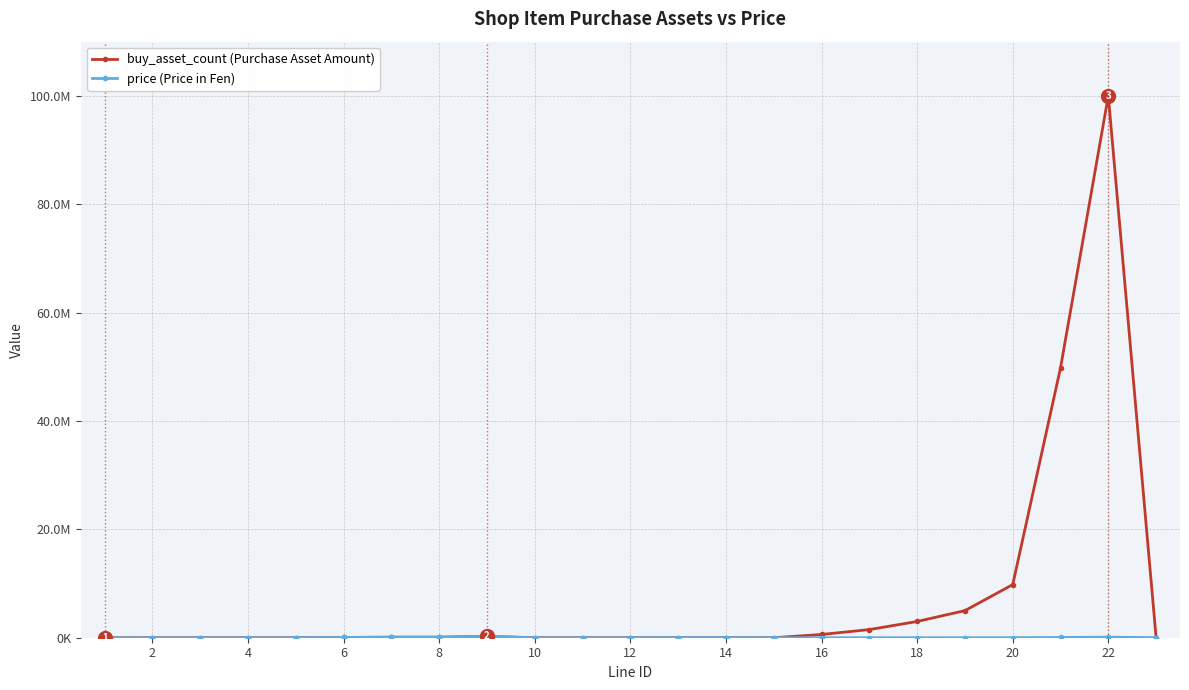

What is the average value of the buy_asset_count (Purchase Asset Amount) series?

7403561